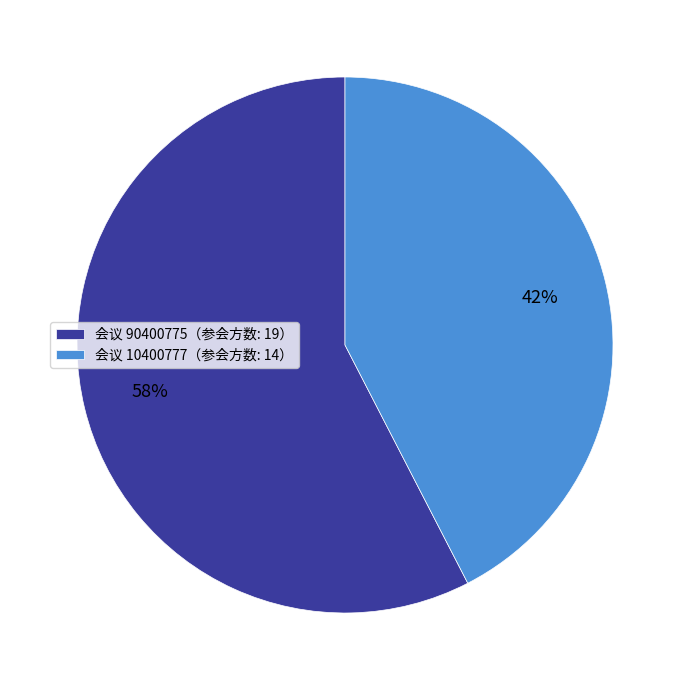

How many segments does this pie chart have?

2